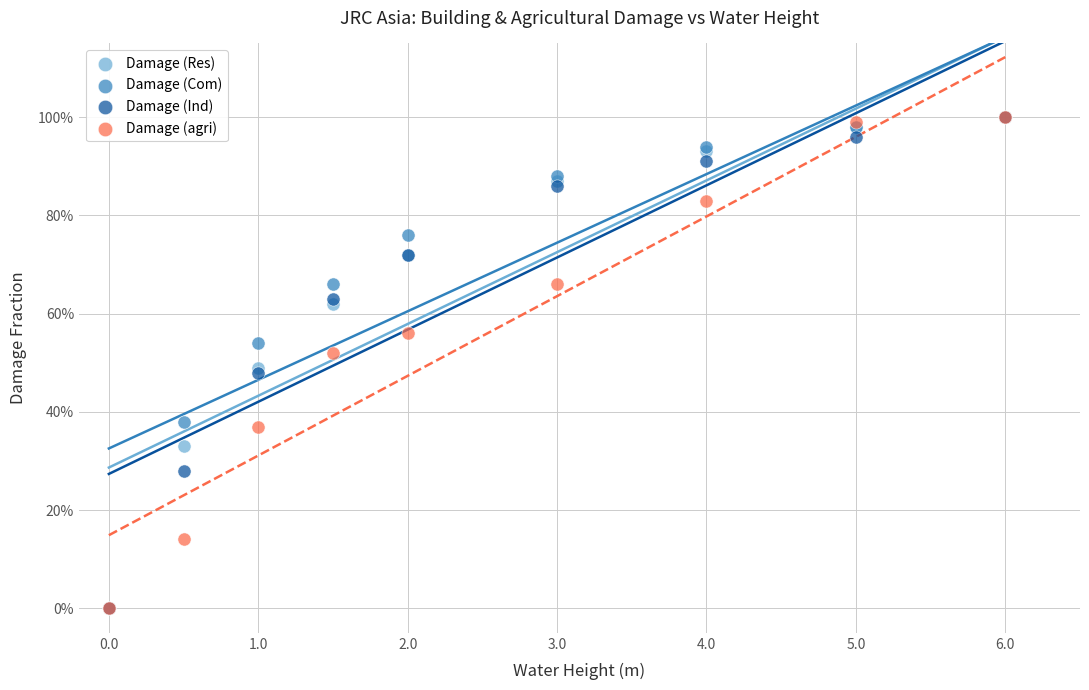

What are all the series names shown in the legend?

Damage (Res), Damage (Com), Damage (Ind), Damage (agri)